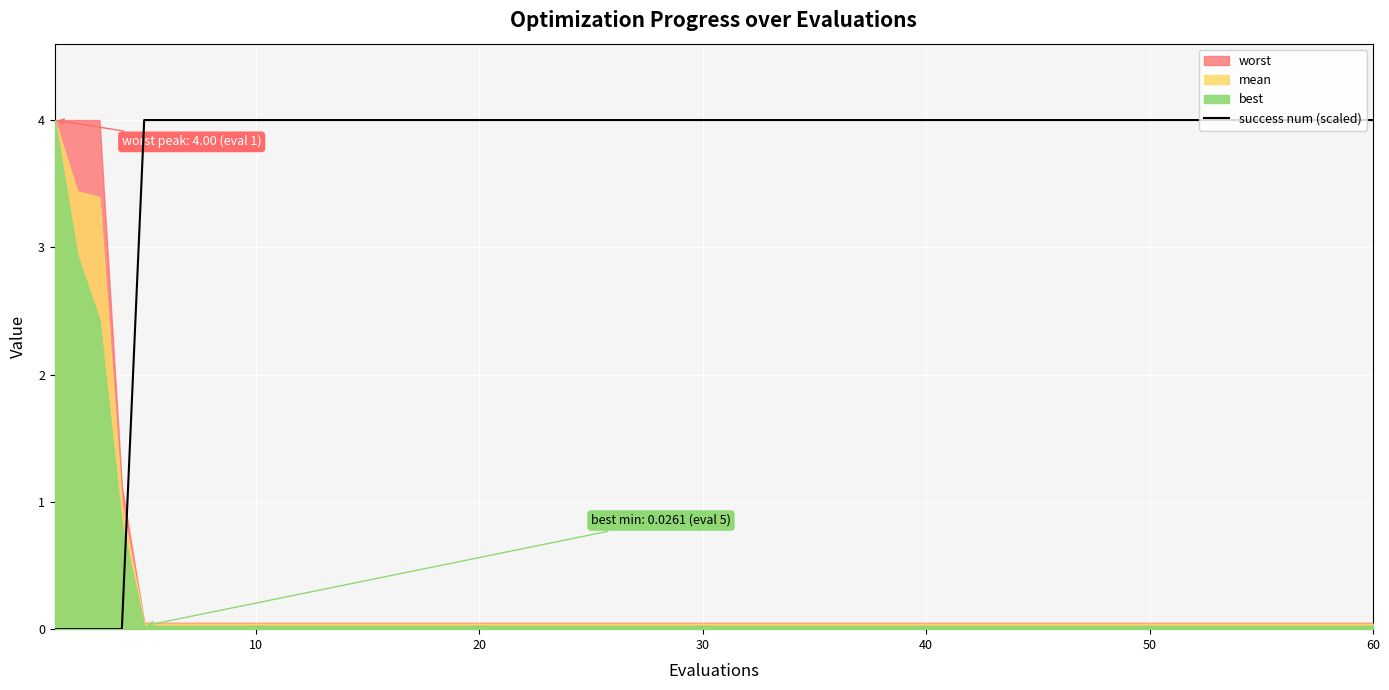

What is the maximum value for success num (scaled)?

4.0